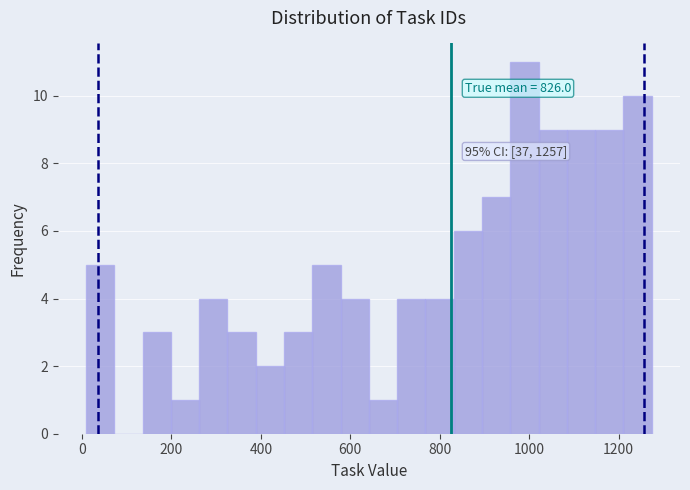

Around what value on the x-axis is the tallest bar? Give the approximate position of its centre, as read against the axis.

980